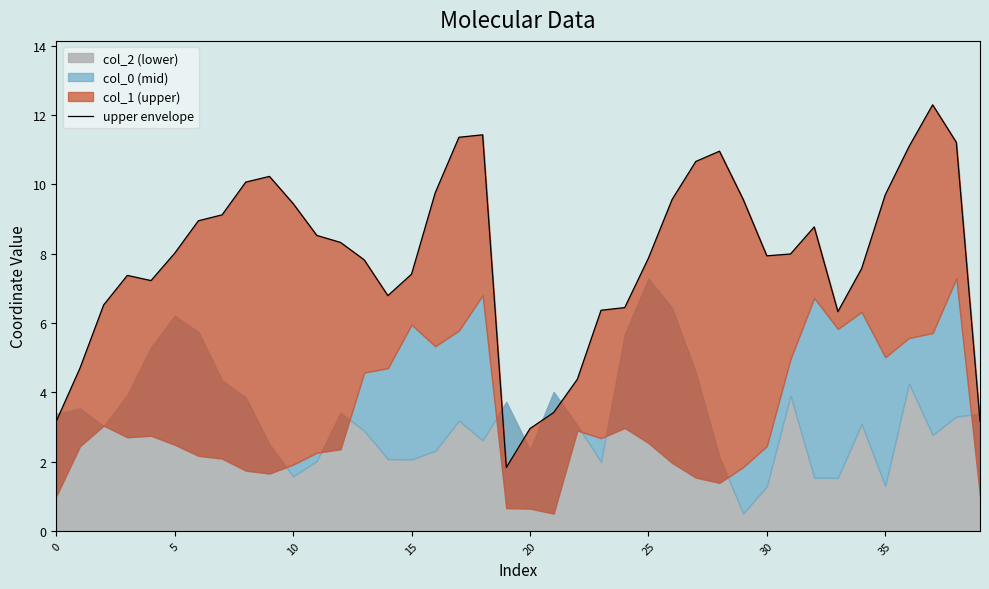

What is the change in value from 28 to 31?

-3.0